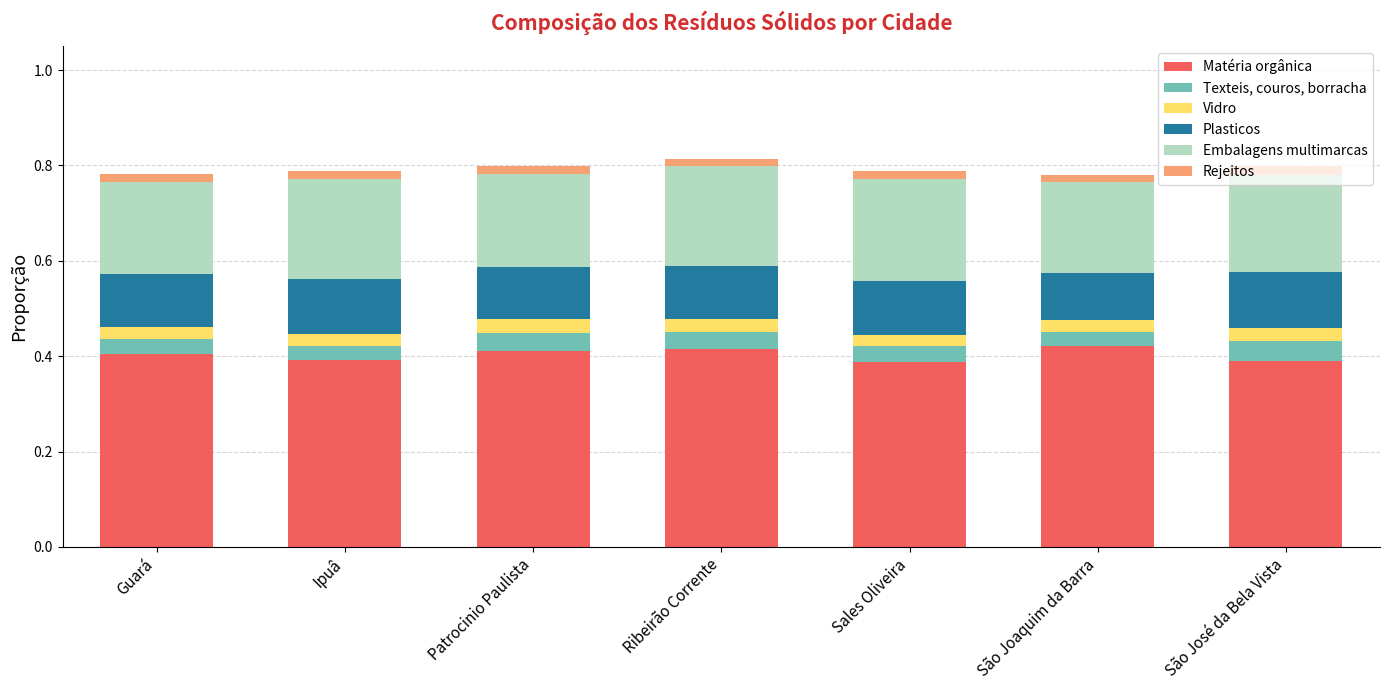

What is the sum of all Matéria orgânica values?

2.8